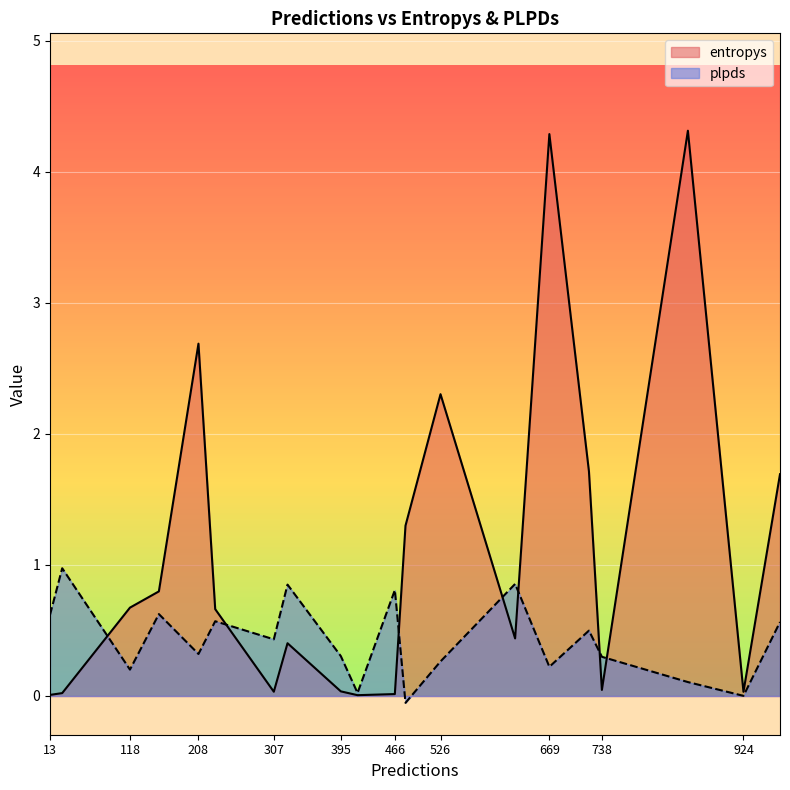

Does the chart display data point markers on the line(s)?

No